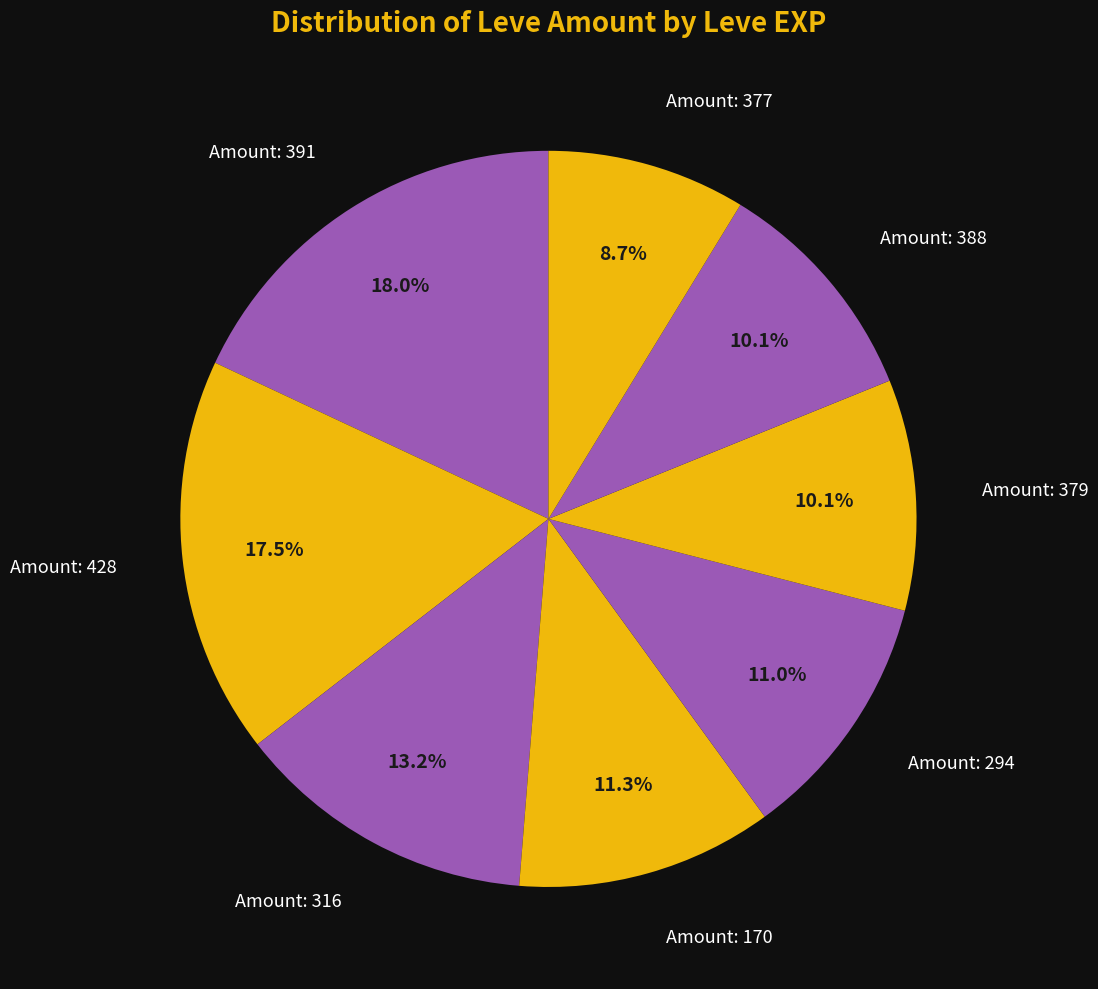

How many segments does this pie chart have?

8